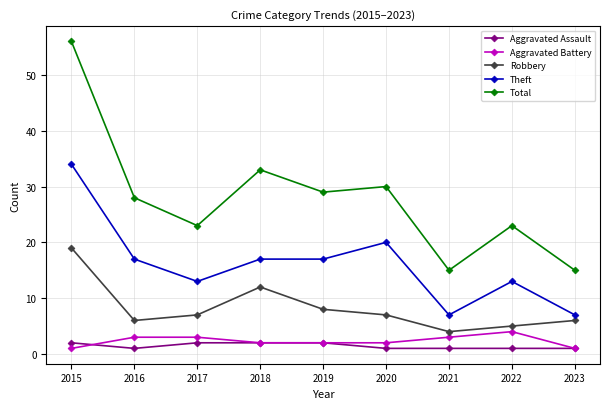

What is the maximum value for Aggravated Assault?

2